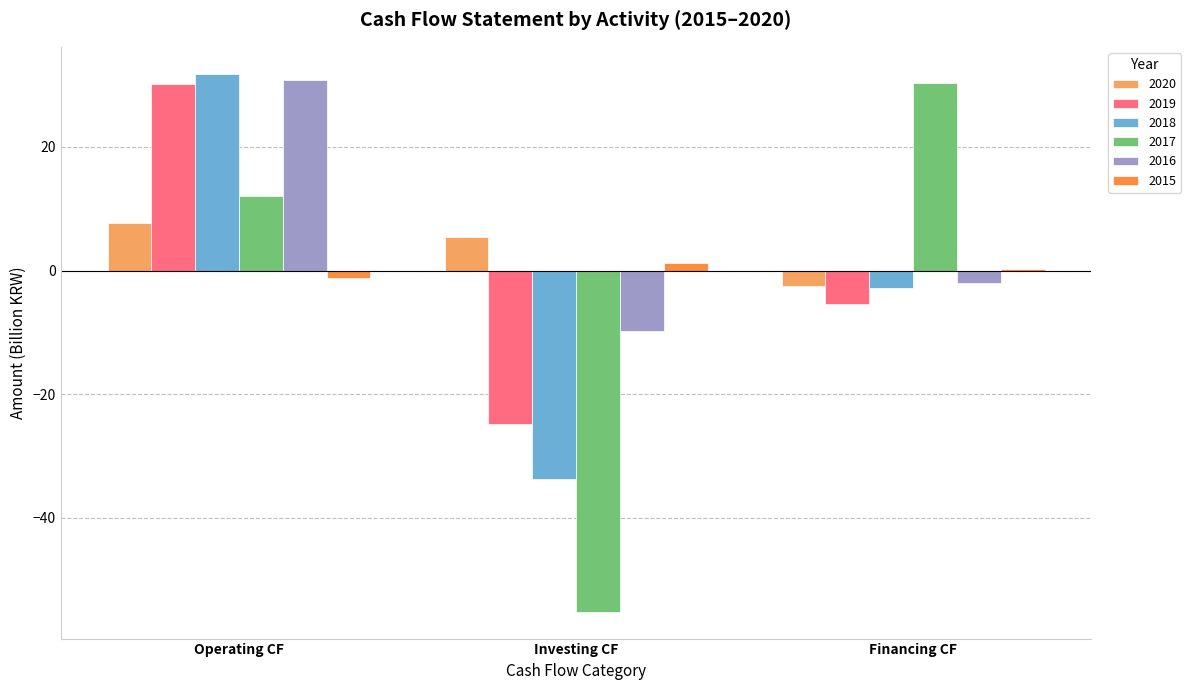

Reading left to right, what are all the values shown in this chart?

2020: 7.8	5.5	-2.5
2019: 30.1	-24.8	-5.5
2018: 31.9	-33.7	-2.9
2017: 12.1	-55.2	30.4
2016: 30.8	-9.8	-2.0
2015: -1.3	1.2	0.2